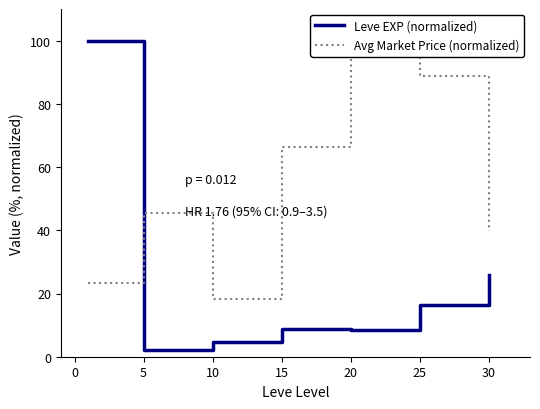

Which category has the lowest value in the Leve EXP (normalized) series?

5